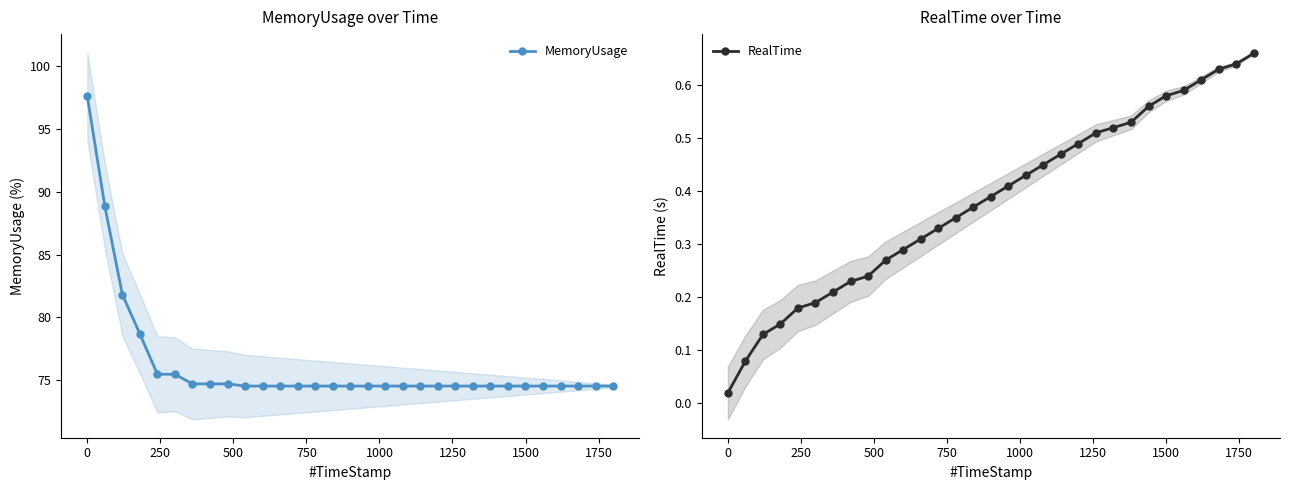

What are all the series names shown in the legend?

MemoryUsage, RealTime